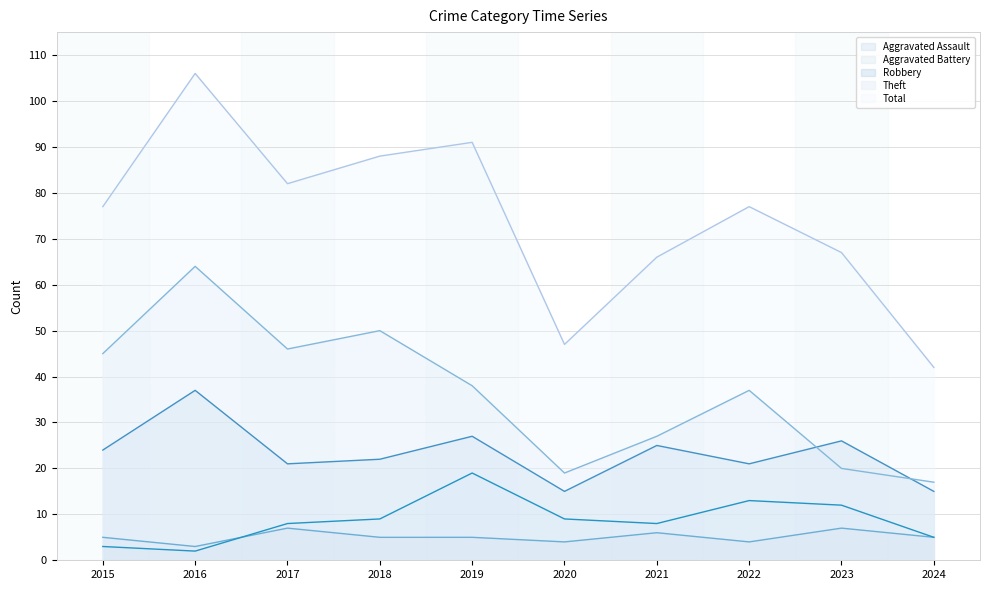

Which category has the highest value in the Aggravated Assault series?

2017